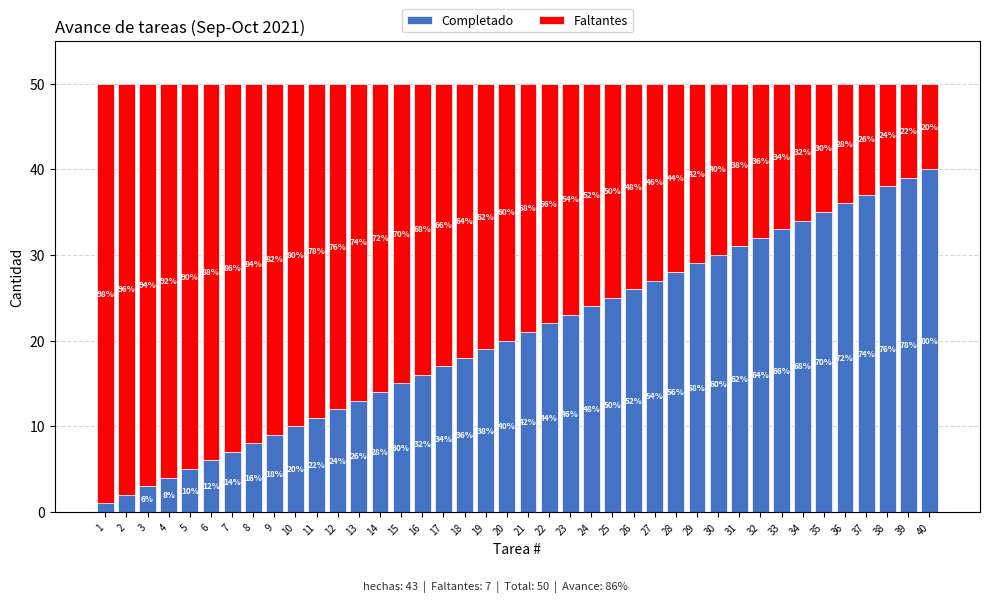

List the series in order of their peak value, highest first.

Faltantes, Completado